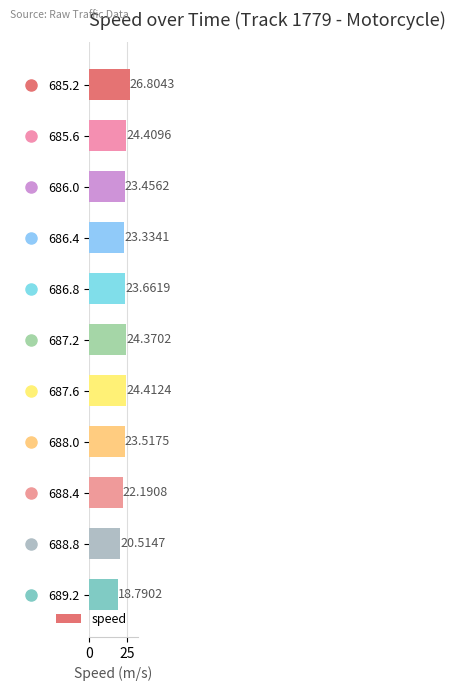

Rank the categories by value from lowest to highest.

689.2, 688.8, 688.4, 686.4, 686.0, 688.0, 686.8, 687.2, 685.6, 687.6, 685.2